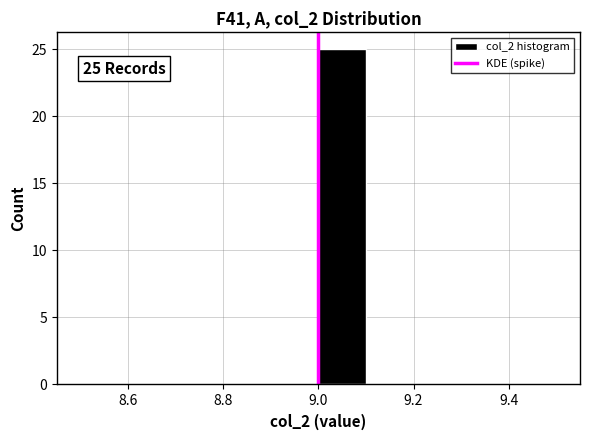

Over which range of the x-axis is the bar tallest?

9.0 to 9.1